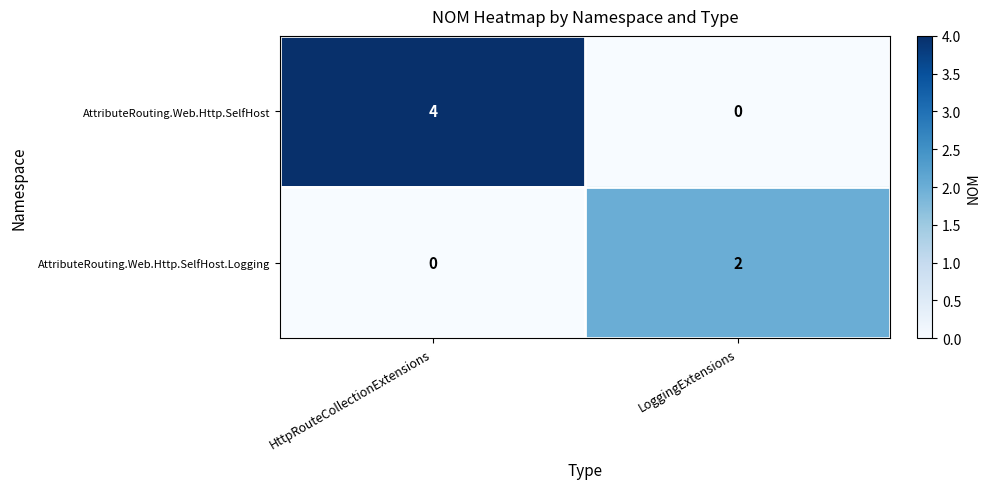

List the series in order of their overall mean, lowest first.

AttributeRouting.Web.Http.SelfHost.Logging, AttributeRouting.Web.Http.SelfHost